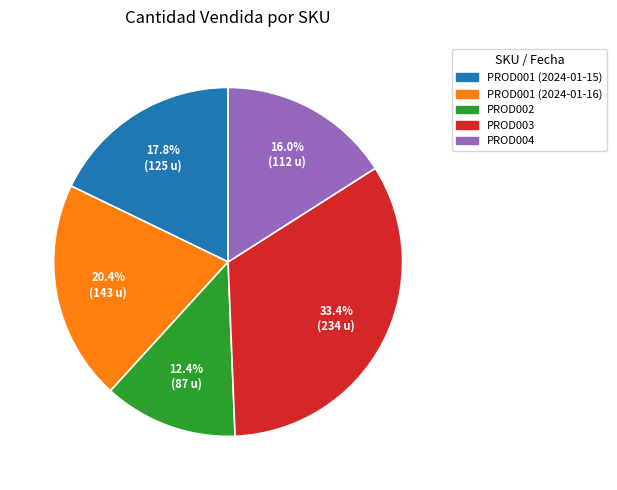

Does PROD003 account for over 50% of the chart?

No